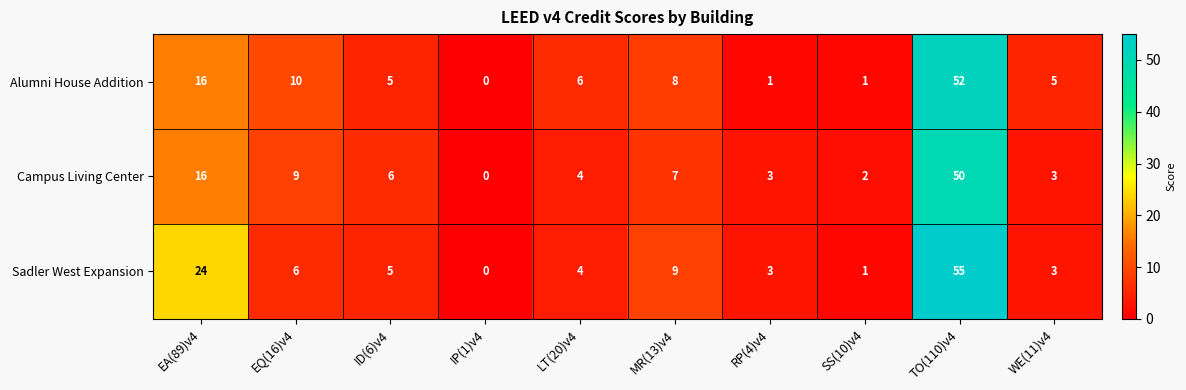

At which category is the sum across all series the highest?

TO(110)v4